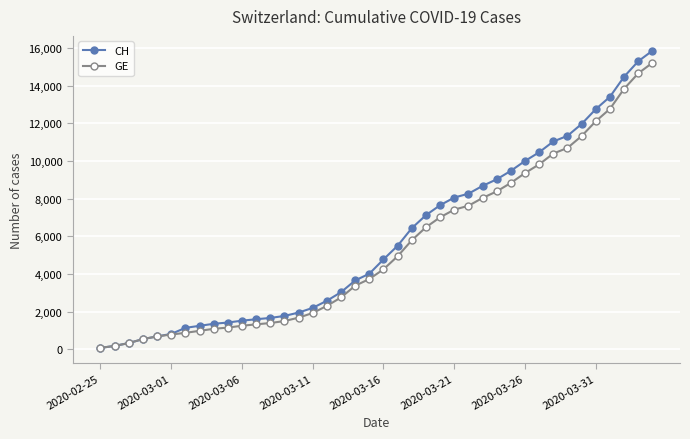

Which series has the largest total across all categories?

CH